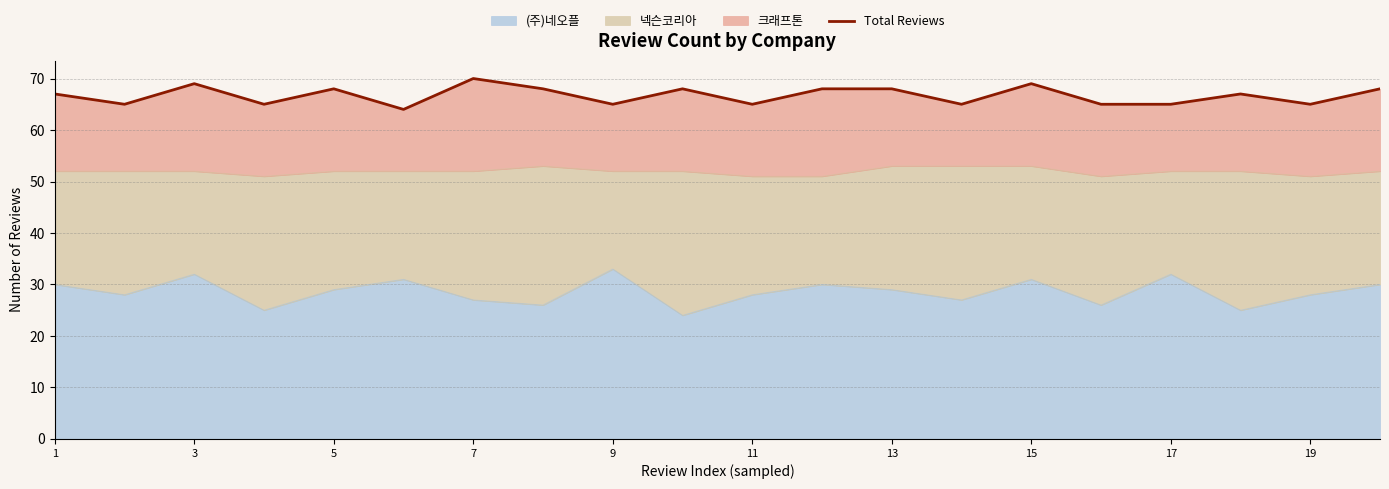

True or false: there are more than 1 points higher than both neighbors.

True